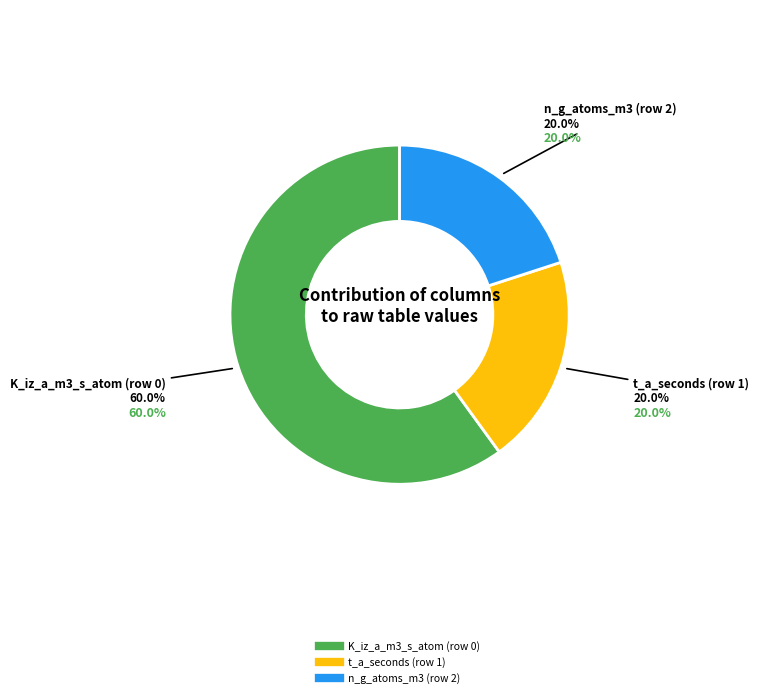

What is the ratio of the value at K_iz_a_m3_s_atom (row 0) to the value at t_a_seconds (row 1)?

3.0